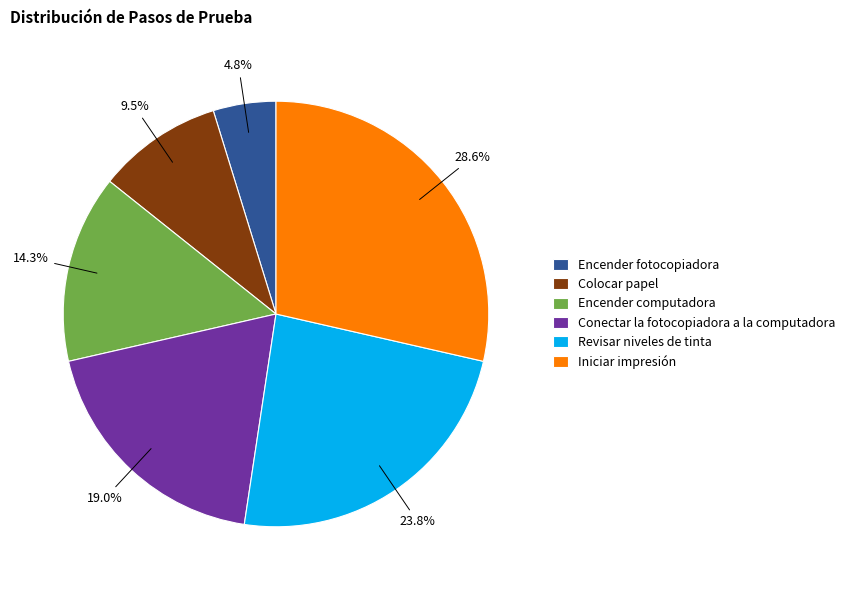

Is it true that Encender computadora is 14% of the pie?

True